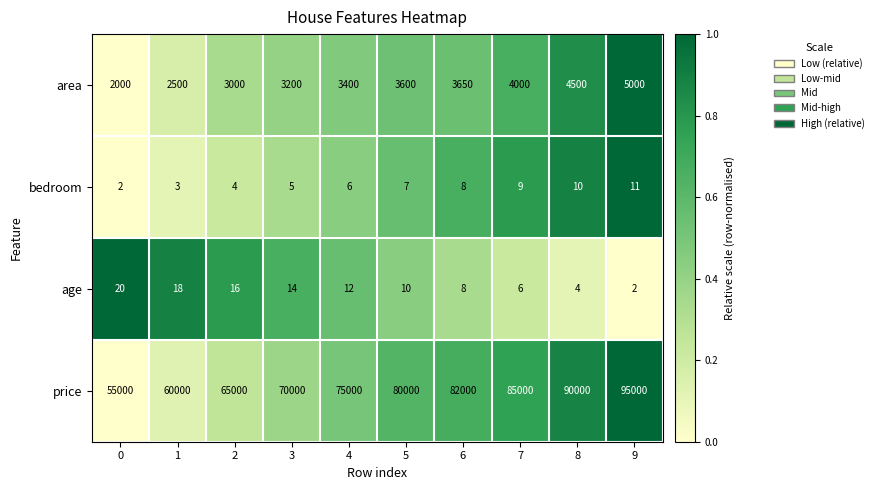

True or false: area has a value of 3000 at 2.

True